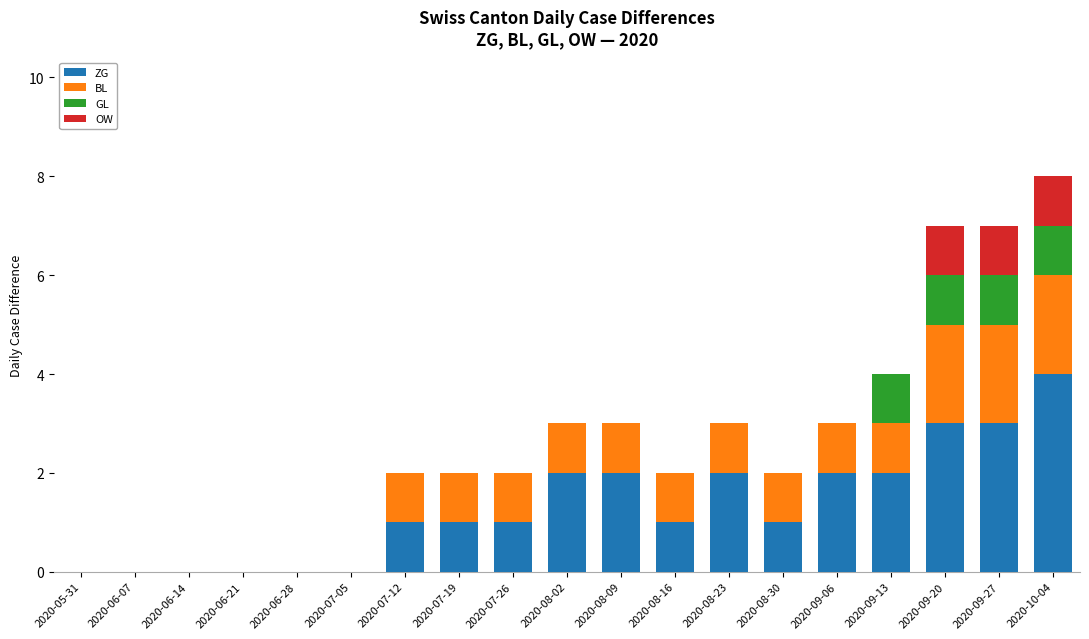

Are the bars grouped side by side (vs. stacked)?

No